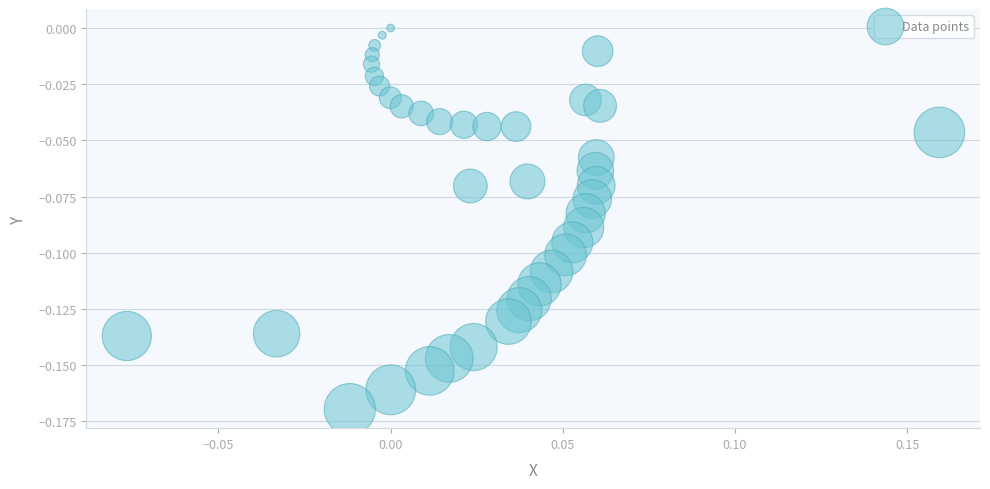

Count the number of points in this scatter plot.

40